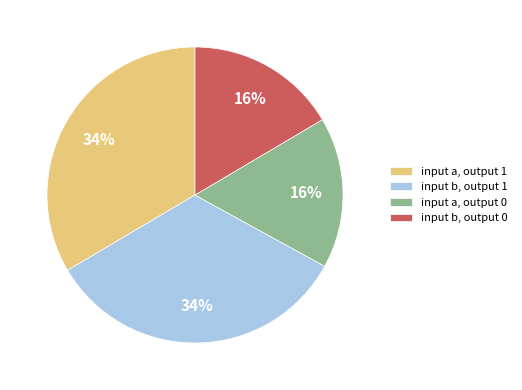

Which has a higher value, input b, output 0 or input a, output 1?

input a, output 1